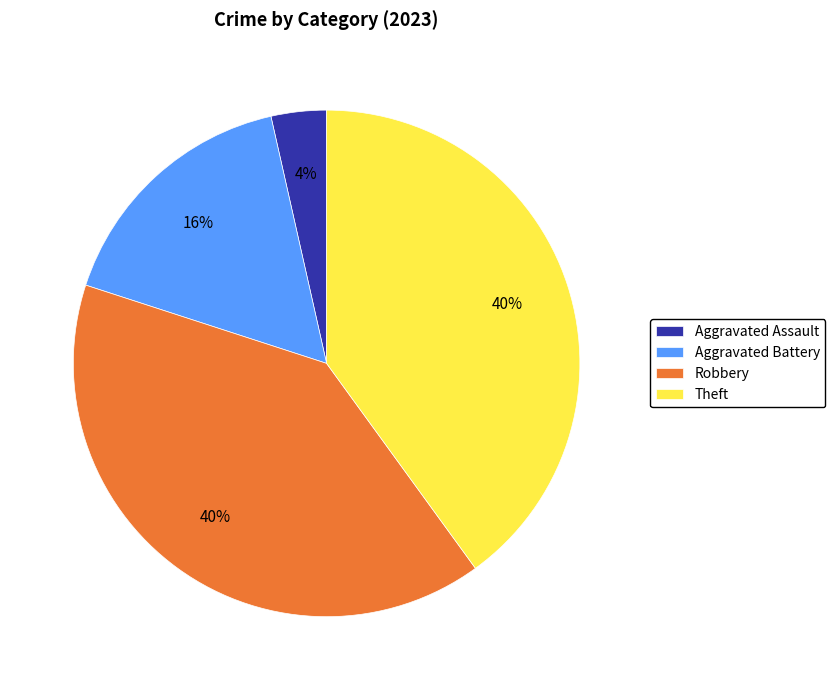

Which has a higher value, Robbery or Aggravated Assault?

Robbery